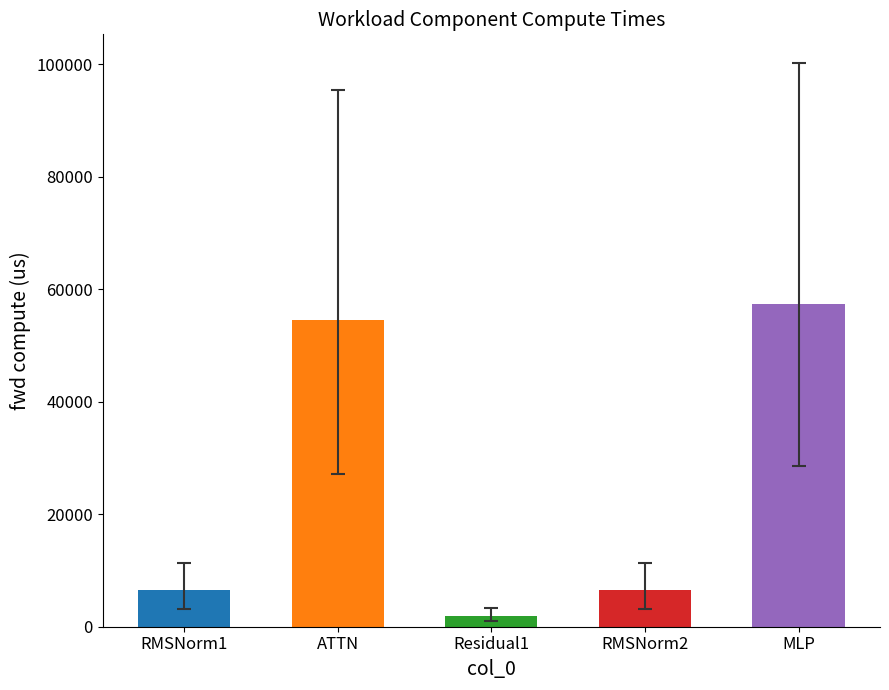

Count the number of data series in this chart.

1